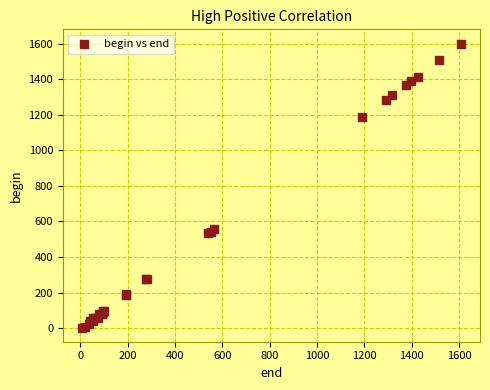

What Y value in the scatter plot is closest to 802?

559